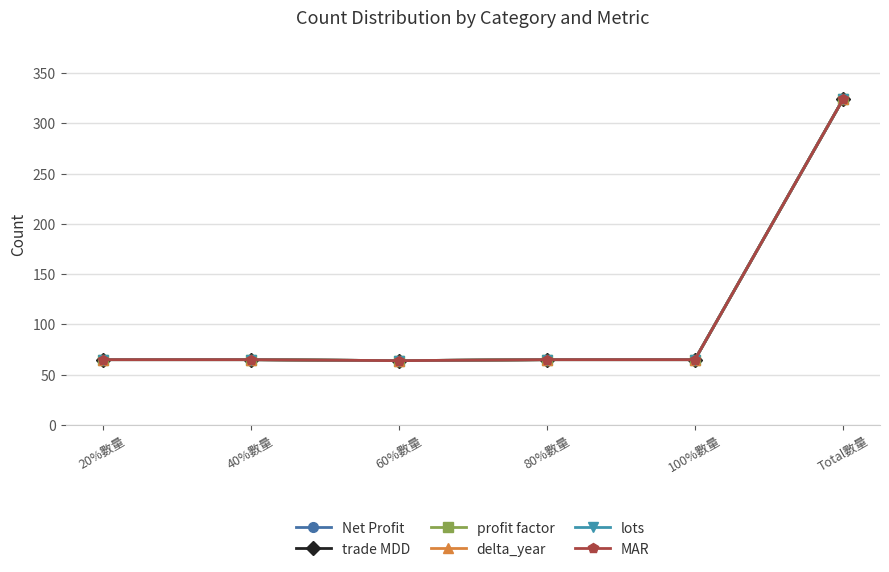

What is the total value across all series at Total數量?

1944